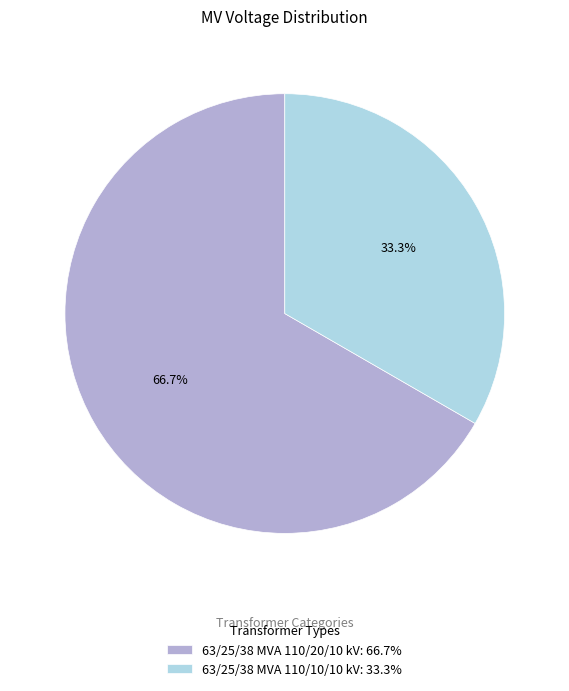

What is the ratio of the value at 63/25/38 MVA 110/20/10 kV to the value at 63/25/38 MVA 110/10/10 kV?

2.0